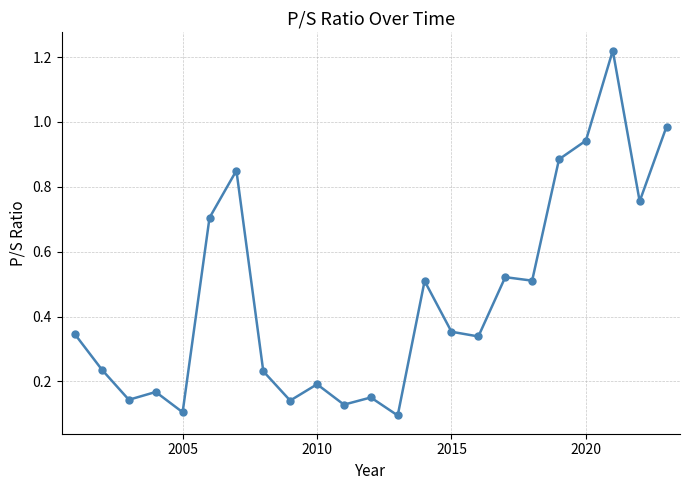

What is the sum of all values?

10.5